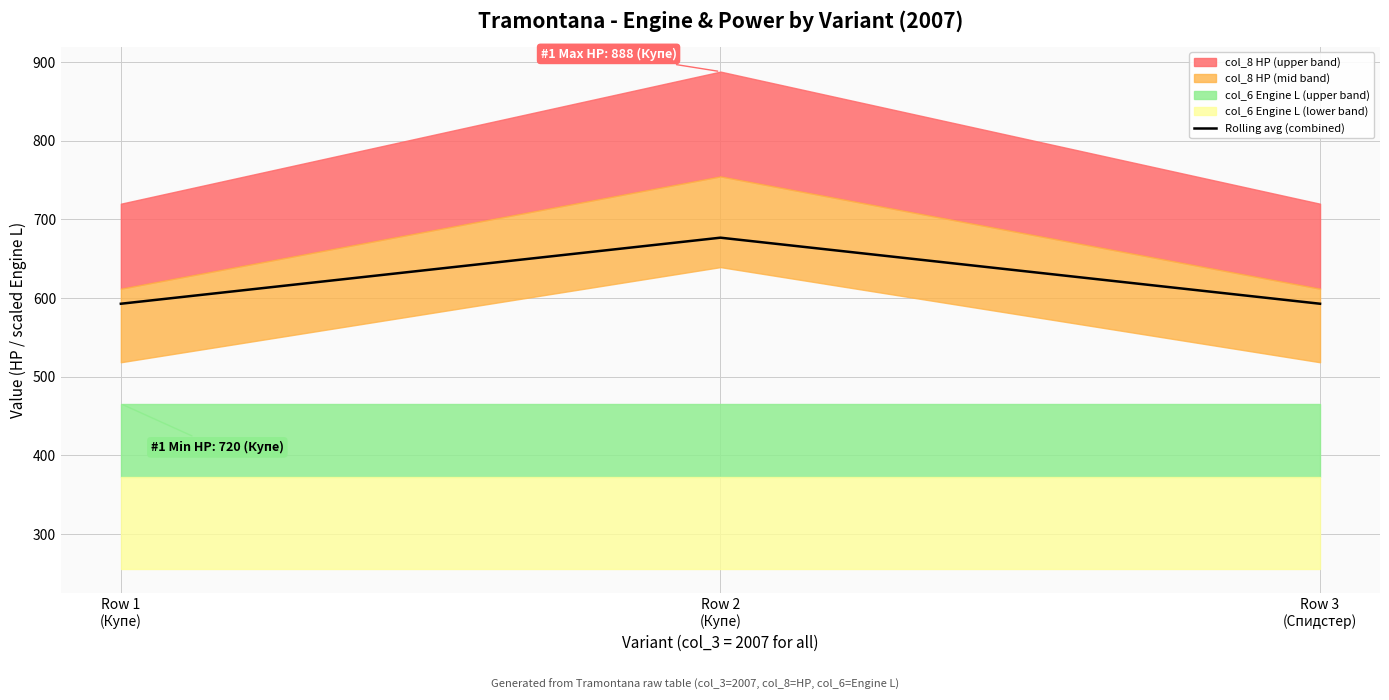

What is the label of the 3rd point from the left?

Row 3
(Спидстер)